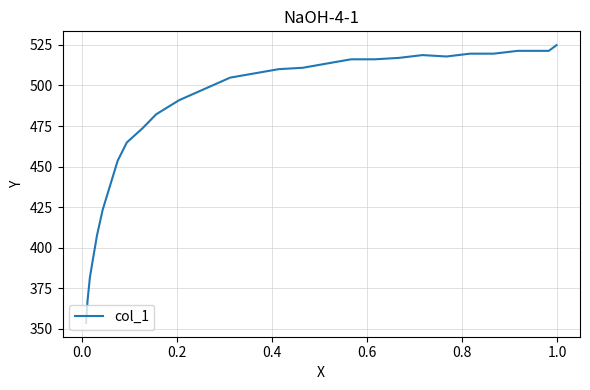

Does the chart display data point markers on the line(s)?

No